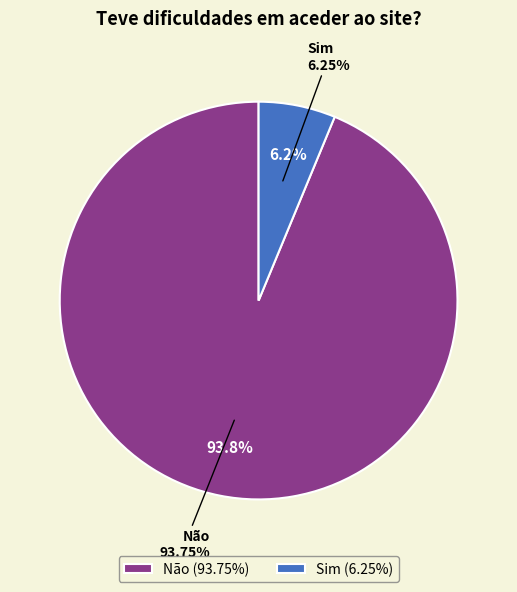

The Sim slice represents 1% of the pie. True or false?

False